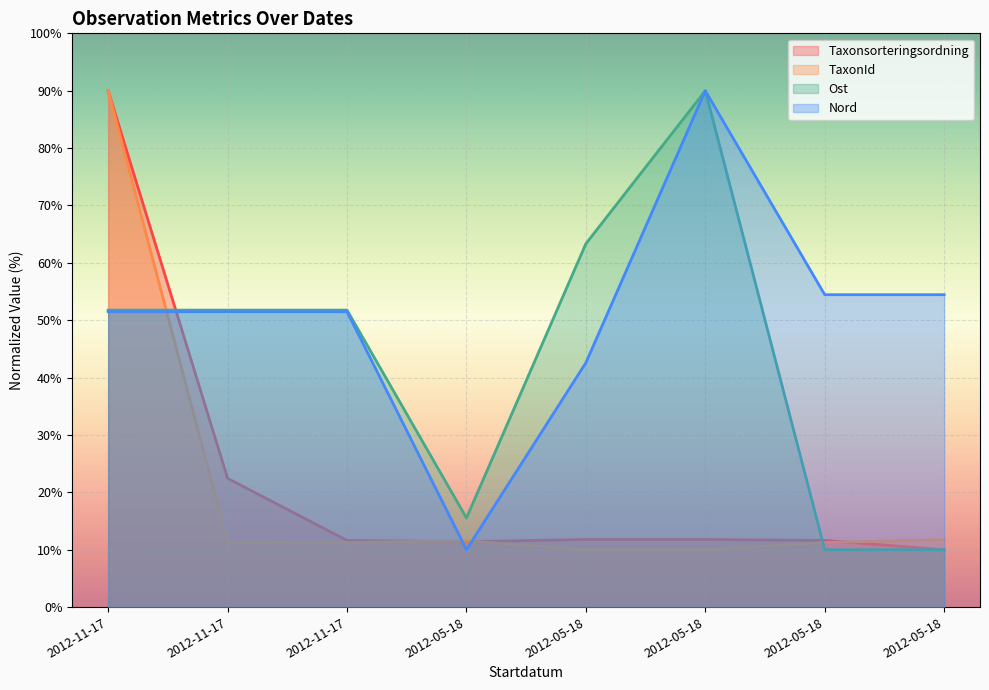

How many lines are shown in the chart?

4